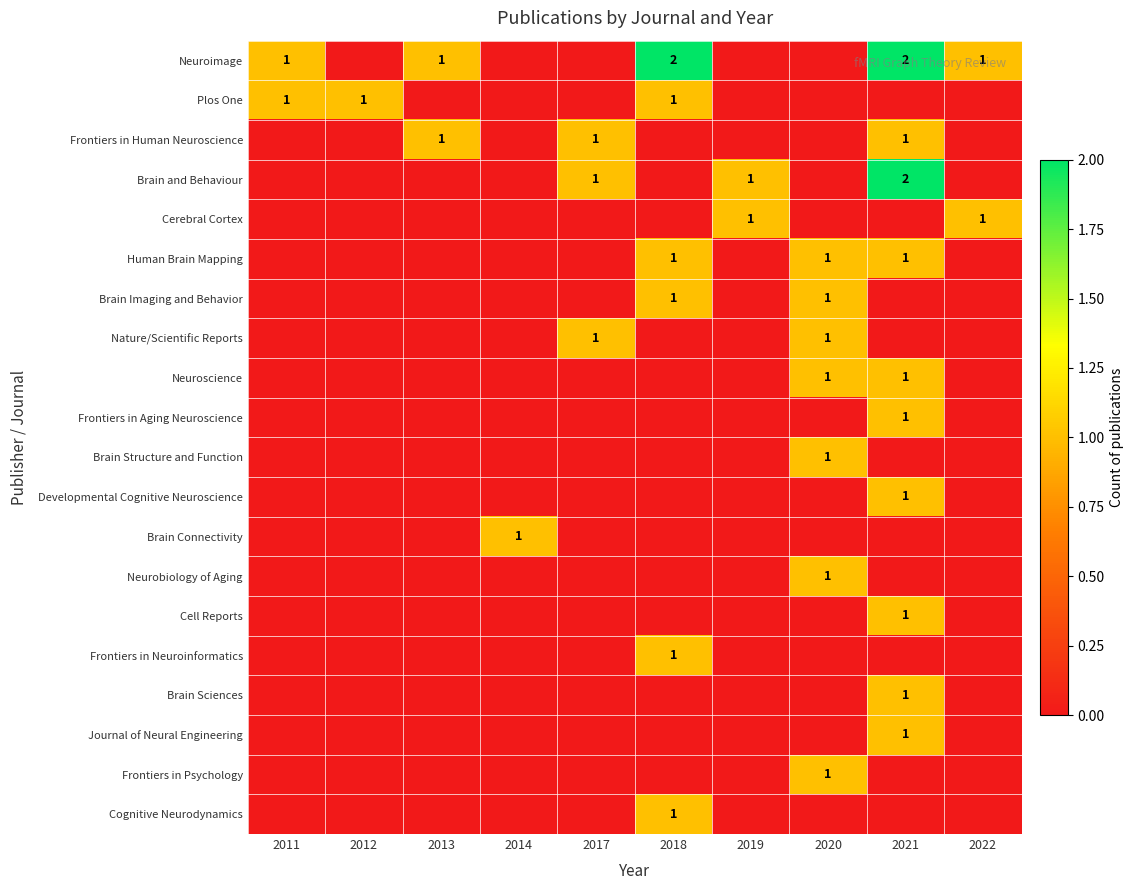

At which label does Neurobiology of Aging reach its minimum?

2011